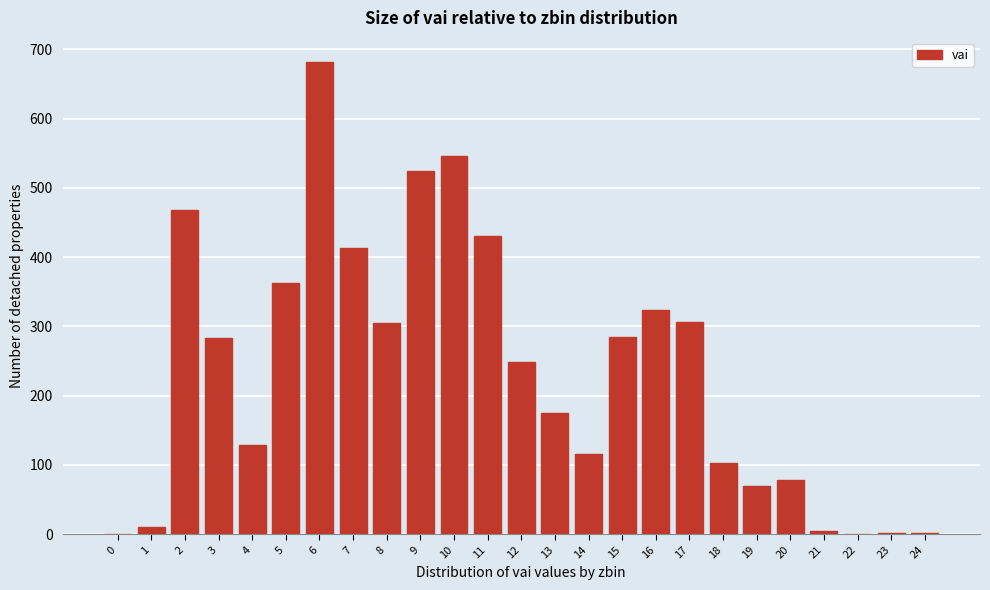

What is the maximum value shown in the chart?

682.6